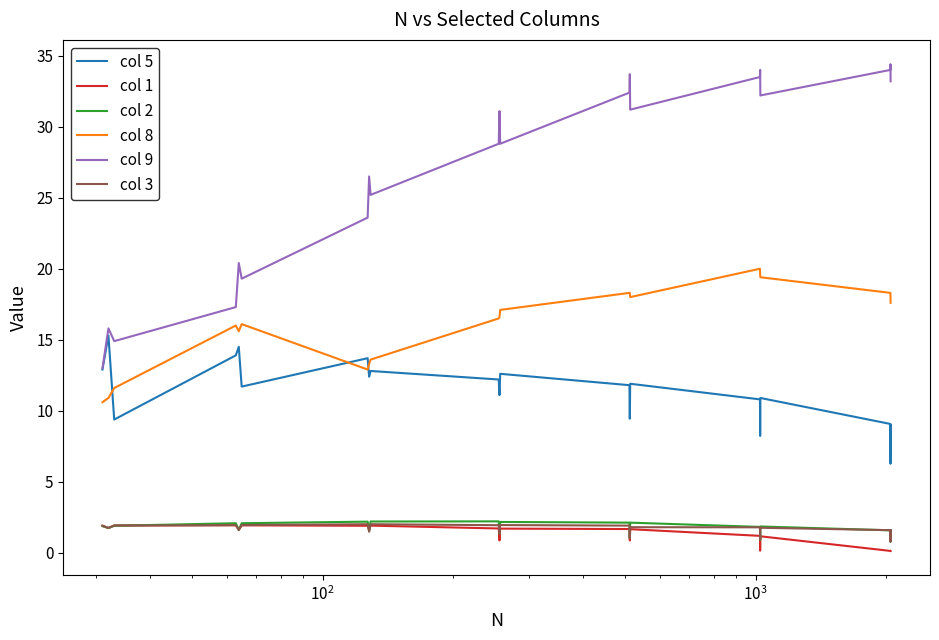

True or false: col 1 and col 5 cross at least once.

False